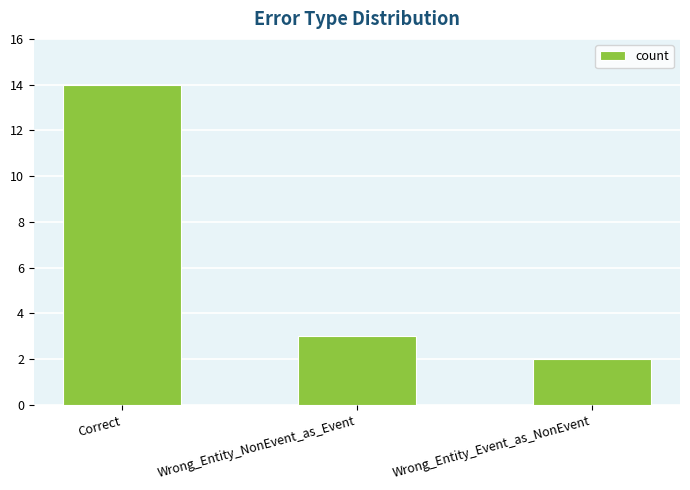

What is the difference between the values at Wrong_Entity_NonEvent_as_Event and Wrong_Entity_Event_as_NonEvent?

1